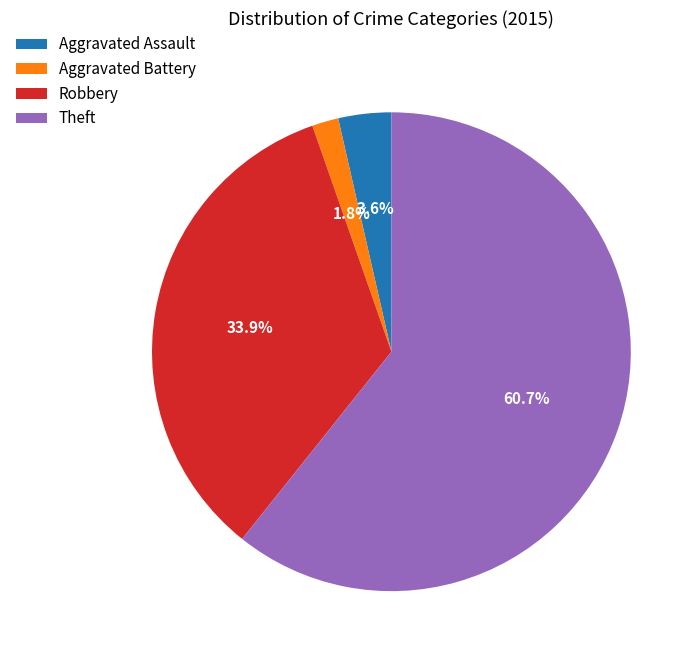

What portion of the pie excludes Aggravated Battery?

98.2%